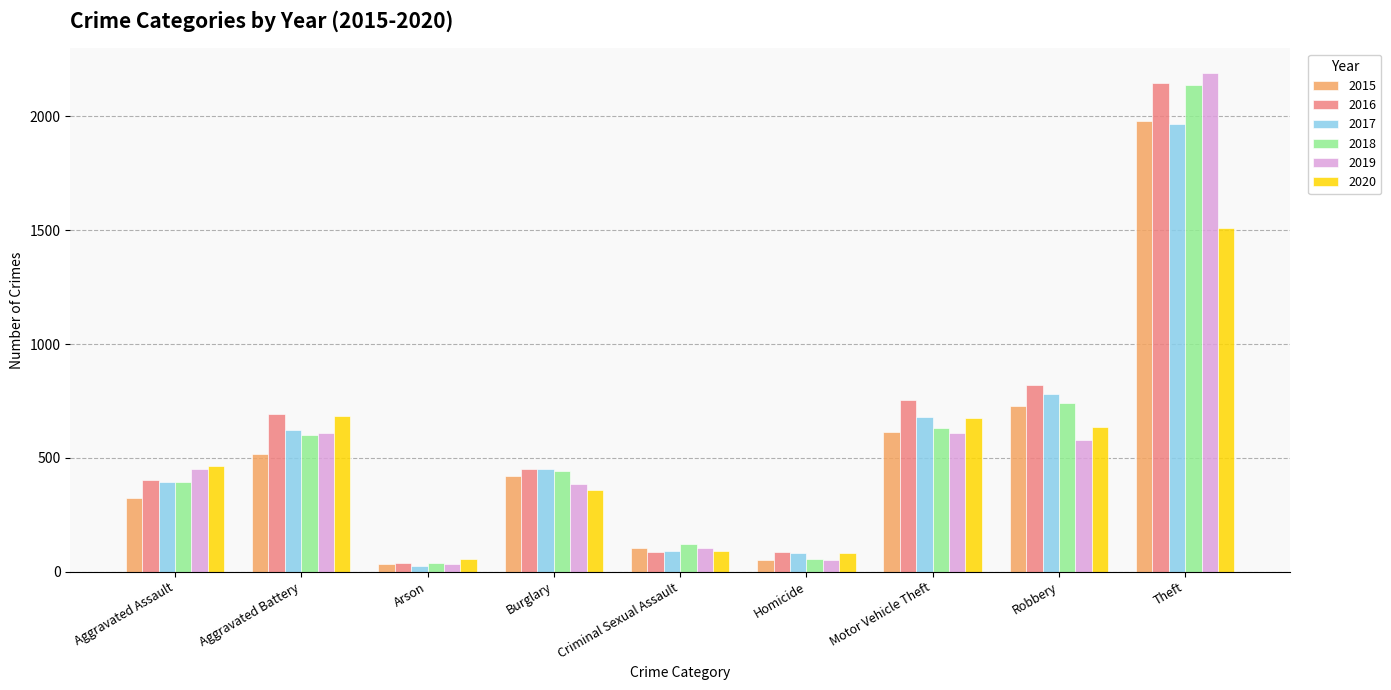

How many data points in 2020 are less than 466?

4